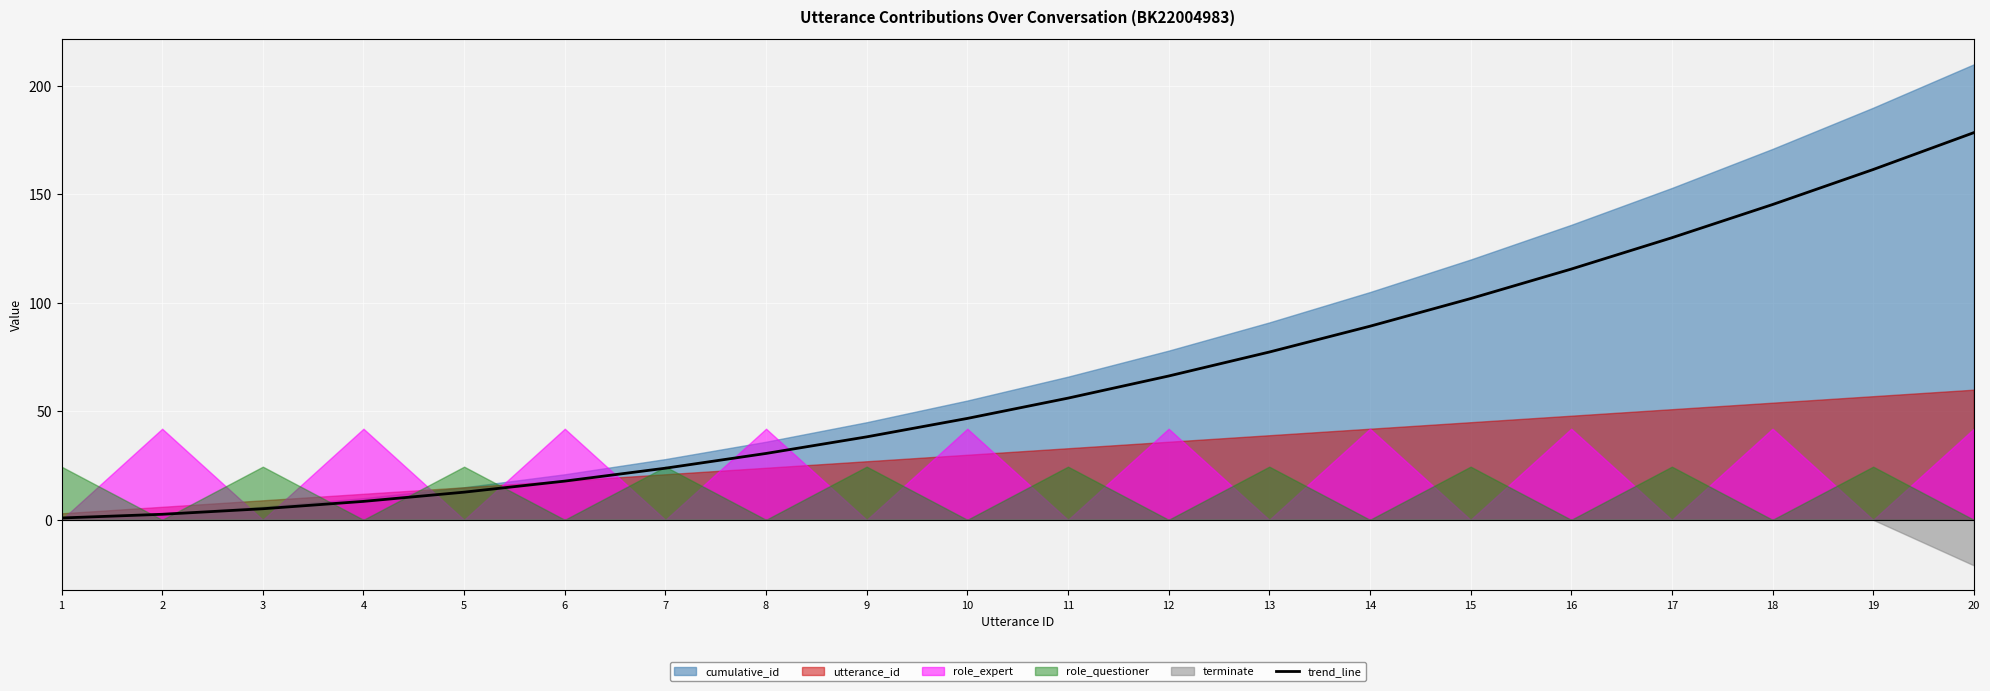

Is it true that the value at 20 is 178.5?

True